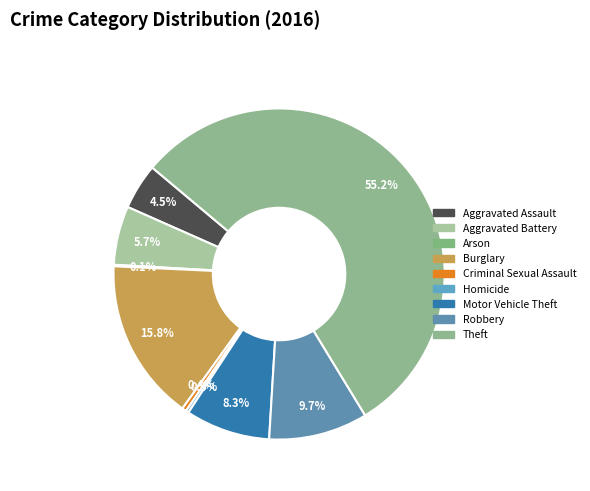

Which has a higher value, Criminal Sexual Assault or Motor Vehicle Theft?

Motor Vehicle Theft